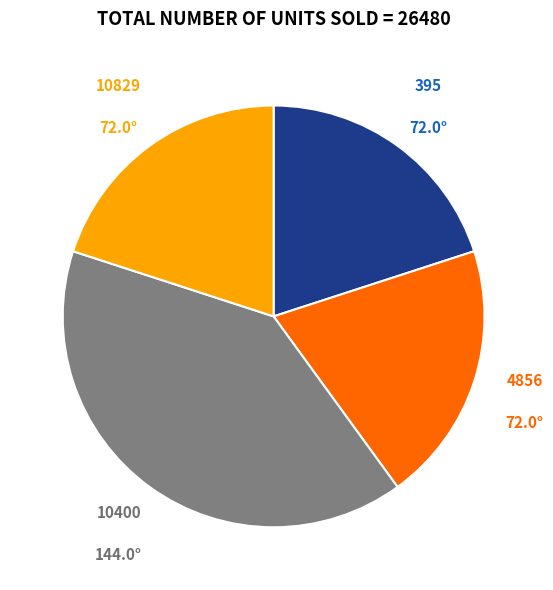

Is there a majority slice in this chart?

No